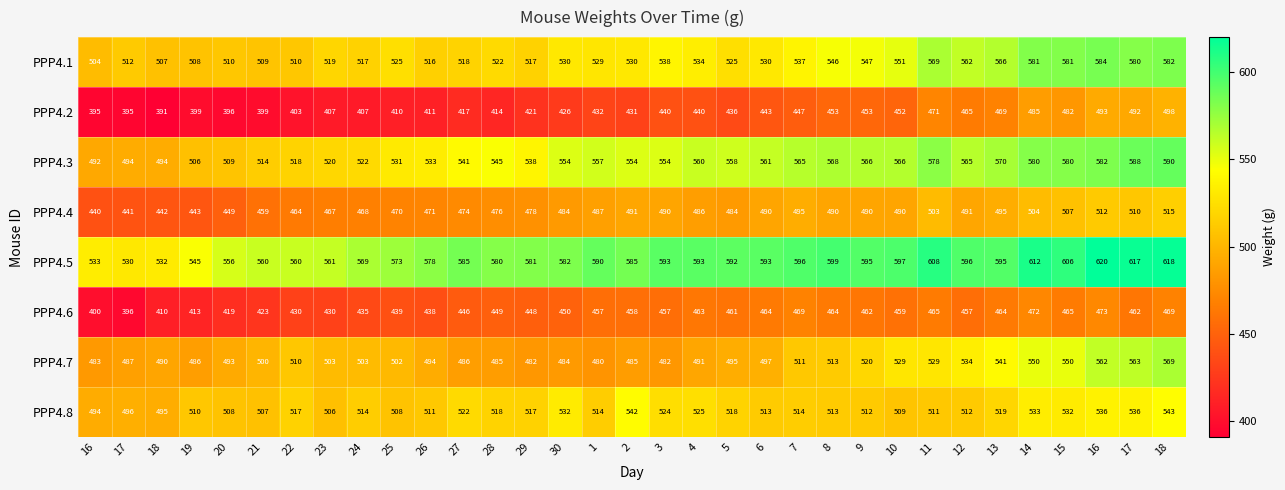

Count the number of categories in the chart.

33